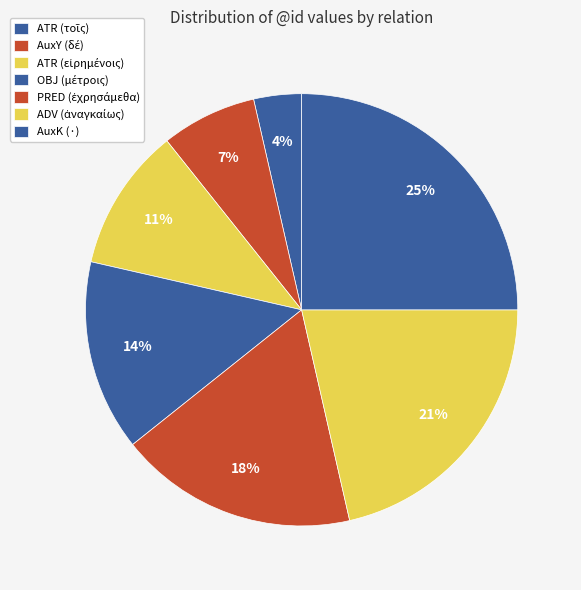

True or false: ADV (ἀναγκαίως) accounts for 21% of the total.

True